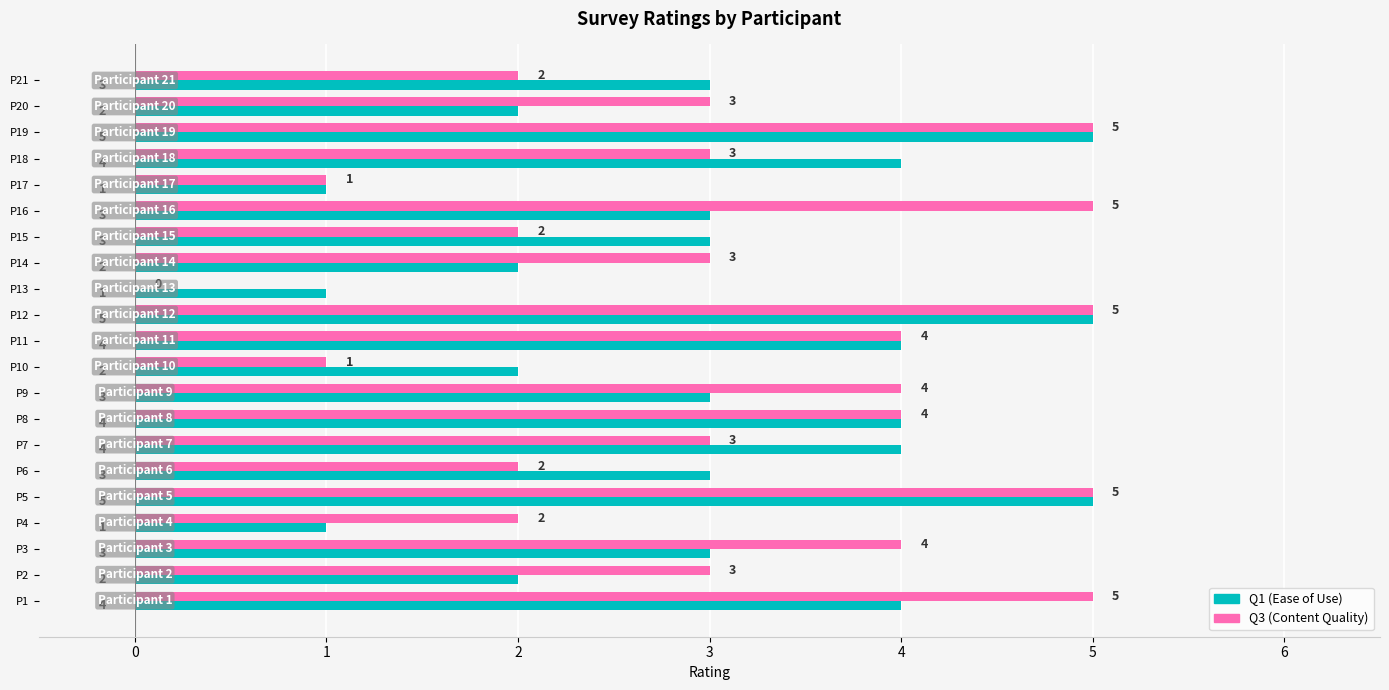

What is the total value across all series at P8?

8